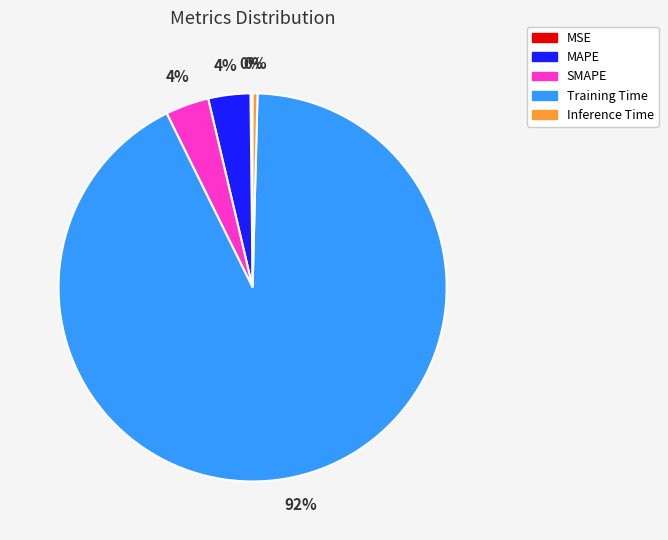

Which category has the biggest portion of the pie?

Training Time